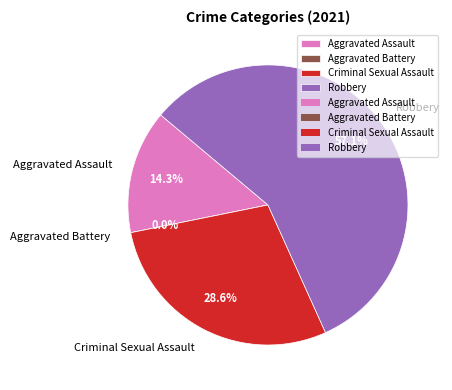

What percentage is the Criminal Sexual Assault slice, to the nearest percent?

29%